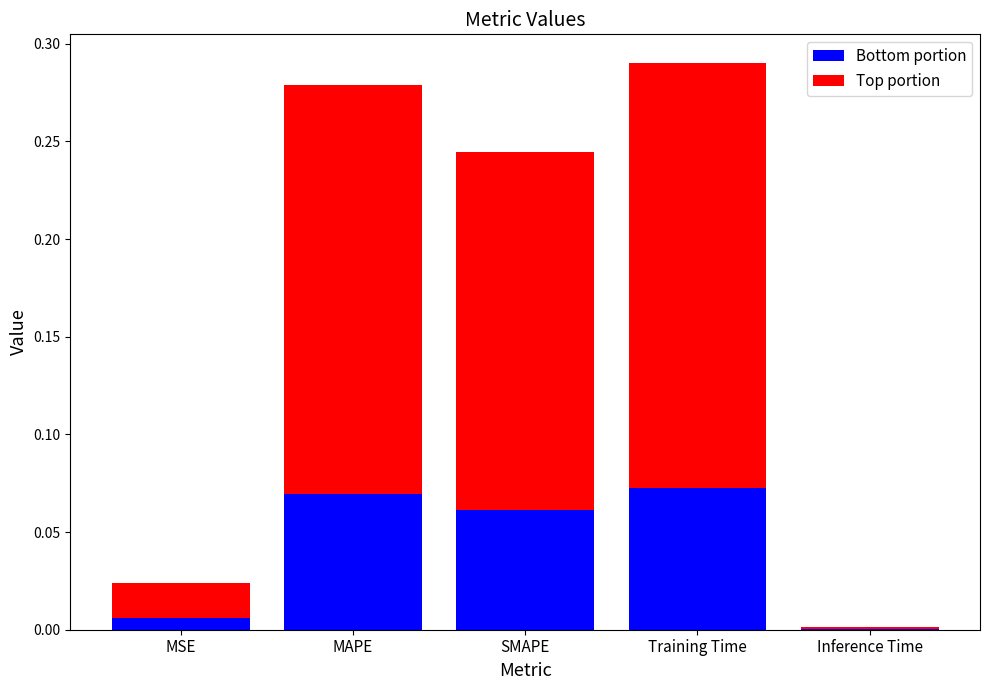

True or false: Bottom portion has a value of 0.0 at MSE.

True